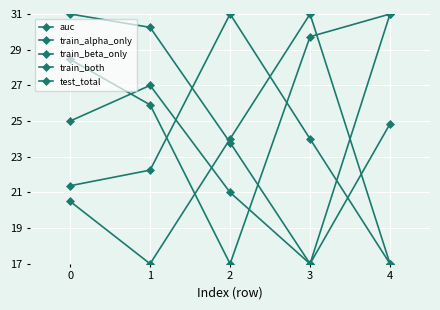

Which series ends up on top after the final intersection of train_beta_only and train_both?

train_both